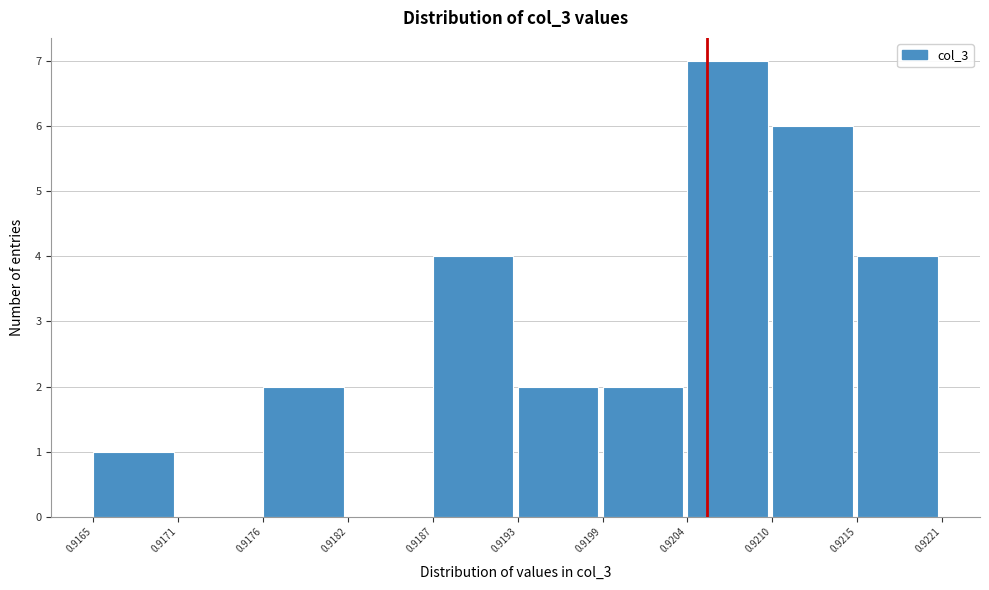

Reading left to right, list every bar in this chart as the range it spans on the x-axis followed by its height. The values are not printed on the chart, so give them approximately, as read against the axis.

0.9165 to 0.9171: 1
0.9171 to 0.9176: 0
0.9176 to 0.9182: 2
0.9182 to 0.9187: 0
0.9187 to 0.9193: 4
0.9193 to 0.9199: 2
0.9199 to 0.9204: 2
0.9204 to 0.9210: 7
0.9210 to 0.9215: 6
0.9215 to 0.9221: 4